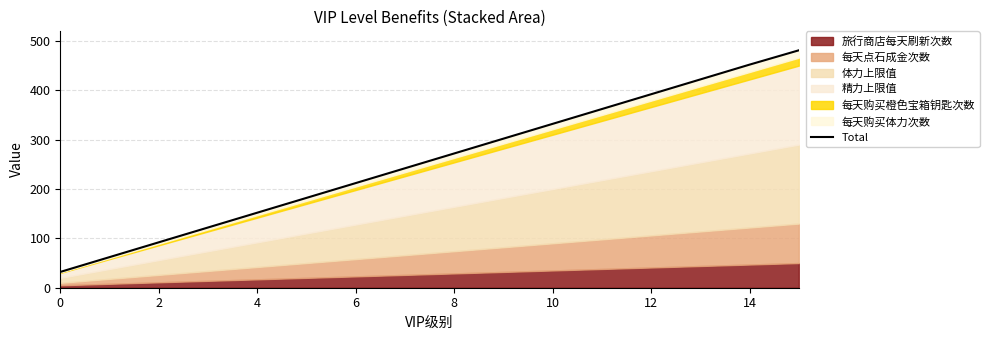

How many values are below 272?

8